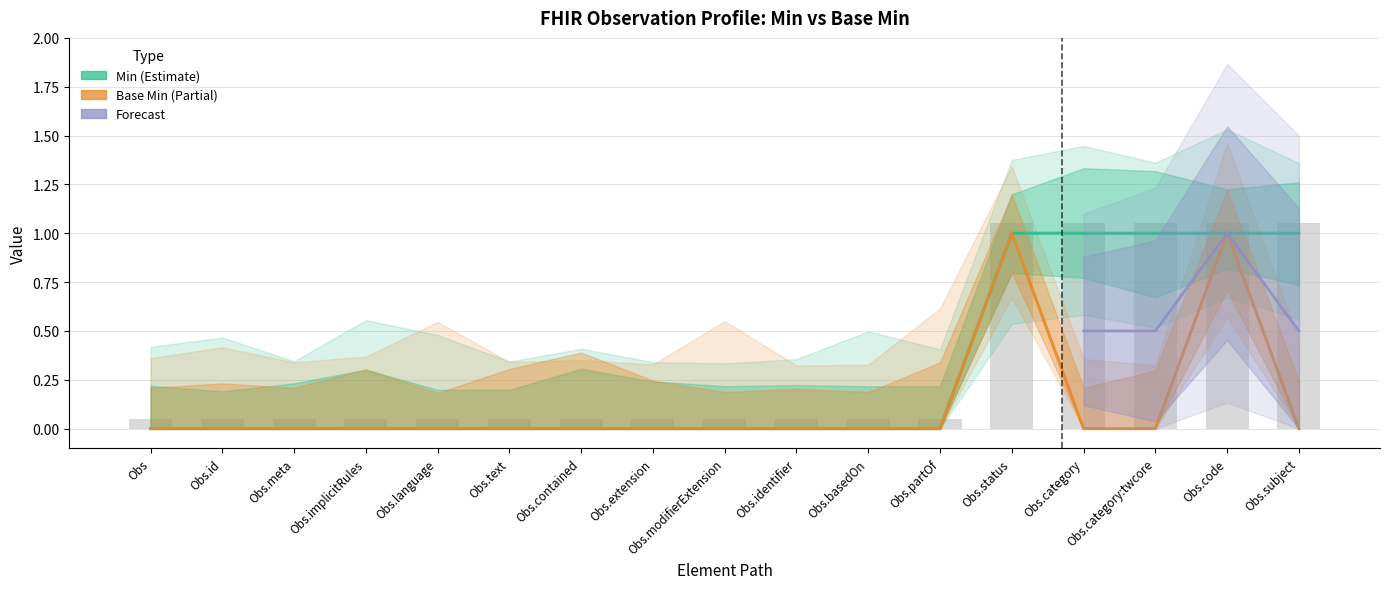

What is the maximum value shown in the chart?

1